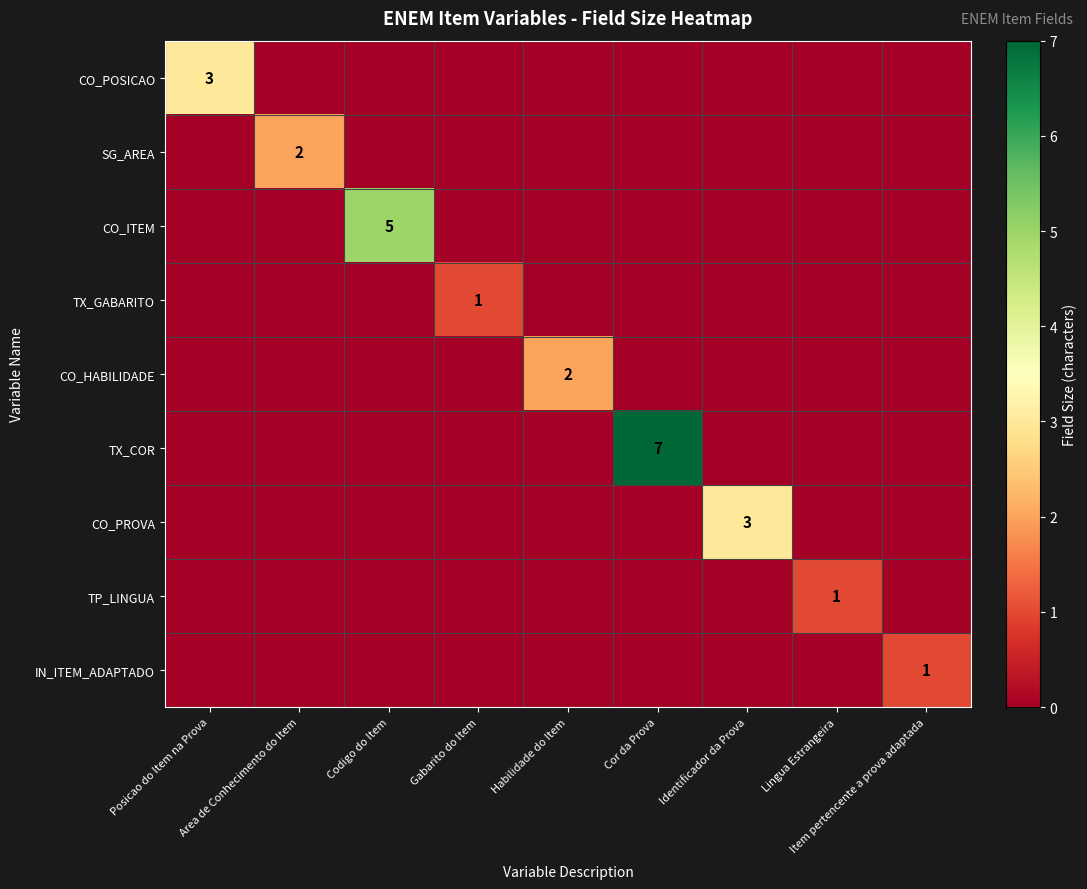

Which series has the largest range (max minus min)?

TX_COR